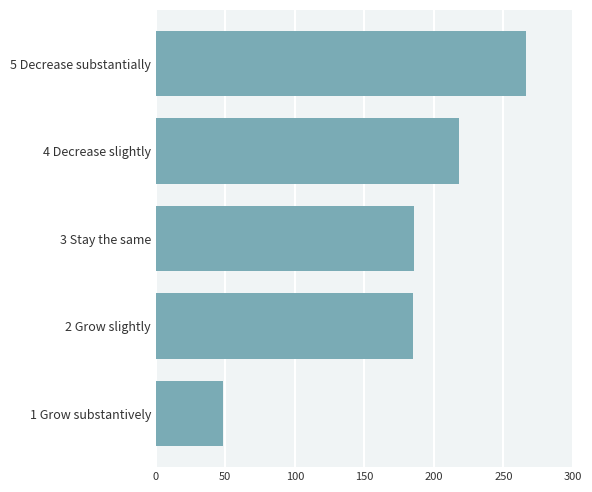

The value at 2 Grow slightly is 185. True or false?

True